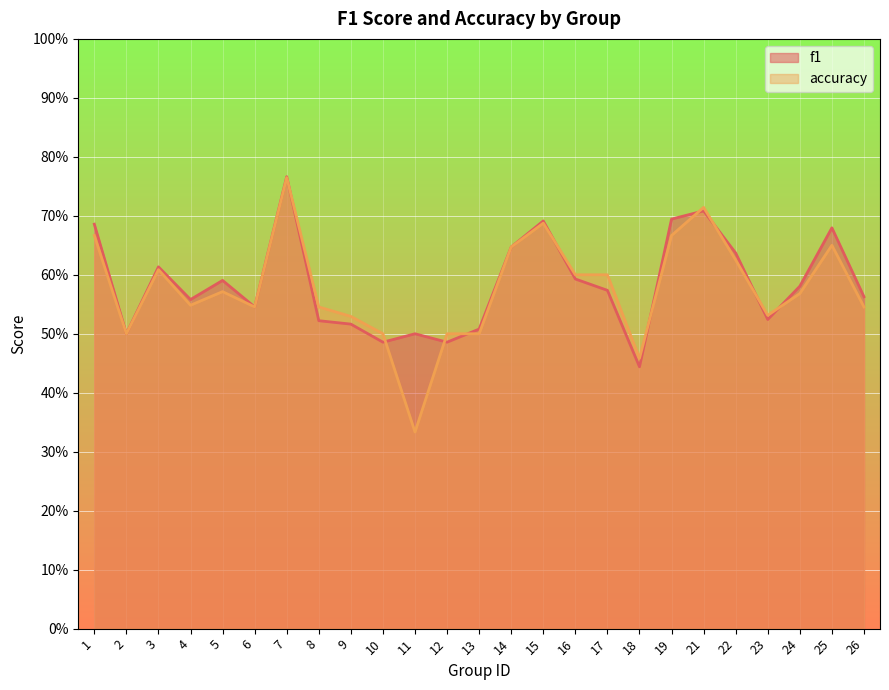

Rank the series at 15 from lowest to highest value.

accuracy, f1